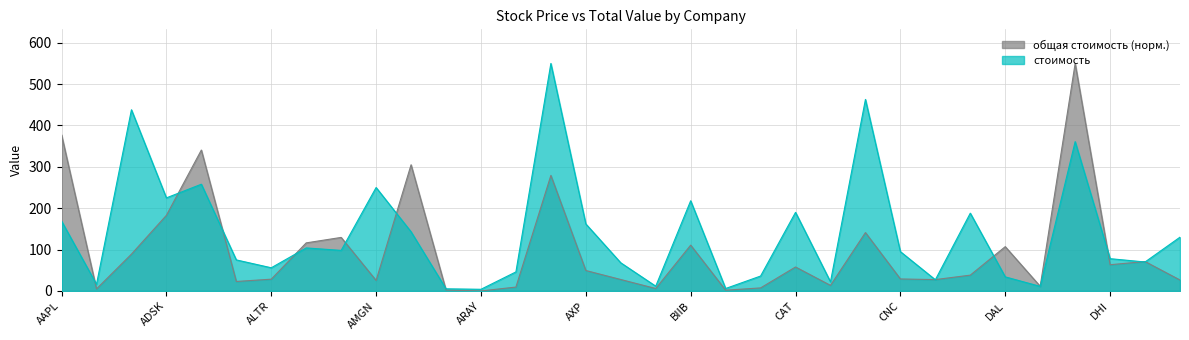

What is the spread (max minus min) of values at CRM?

149.8